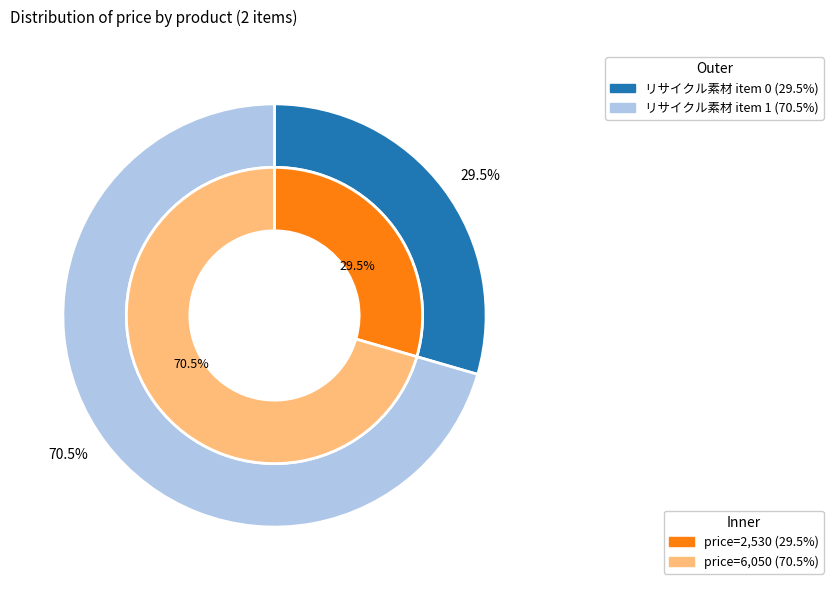

Do 1 and 0 together represent more than half of the pie?

Yes